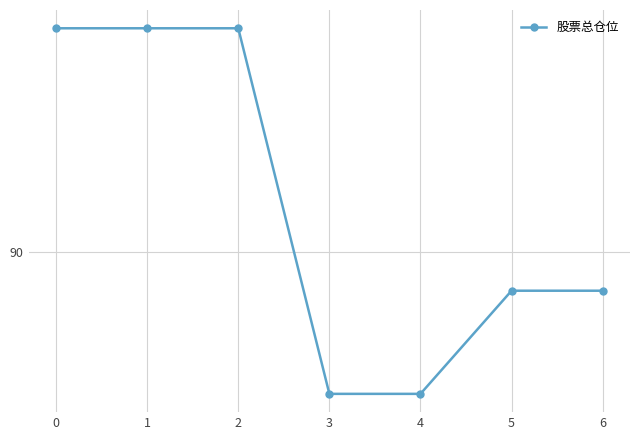

Is this an area chart (filled region under the line)?

No